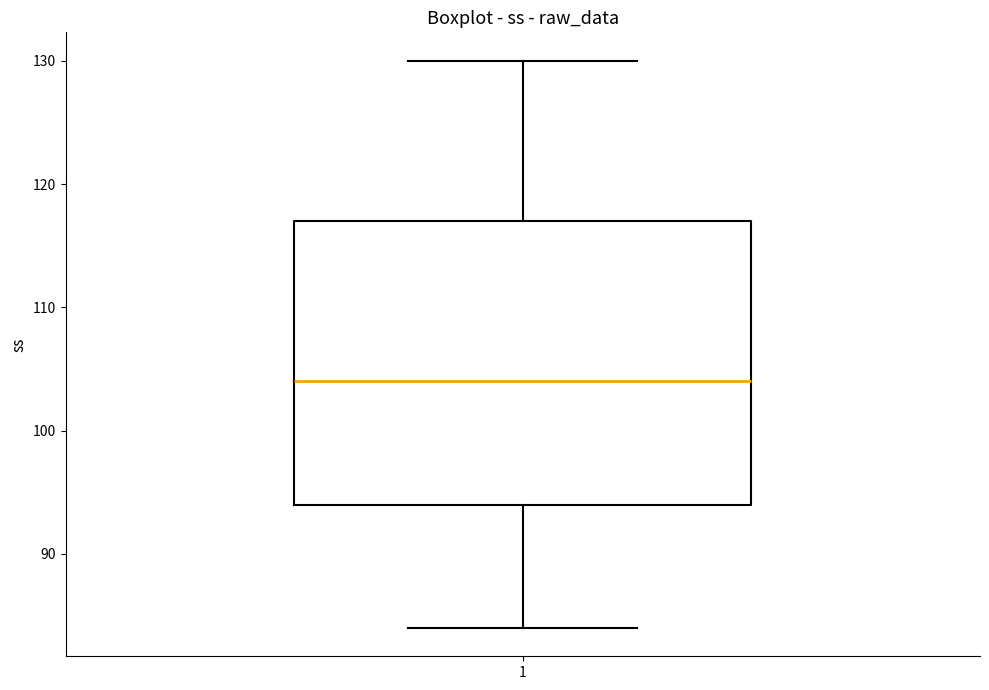

Transcribe this box plot: give where the median line is, the range the box spans, and where the two whiskers end, as read against the y-axis. The values are not printed on the chart, so give them approximately, as read against the axis.

median 104, box 94 to 117, whiskers 84 to 130